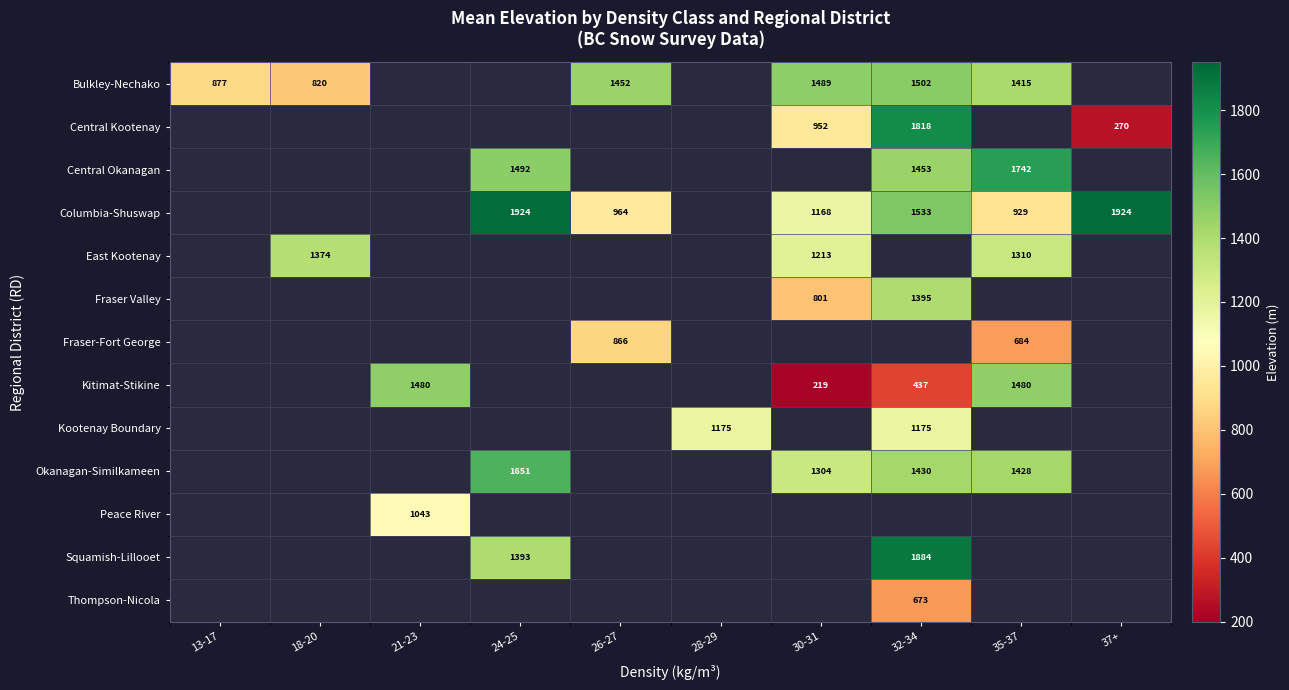

Is it true that Kitimat-Stikine equals 1480 at 21-23?

True